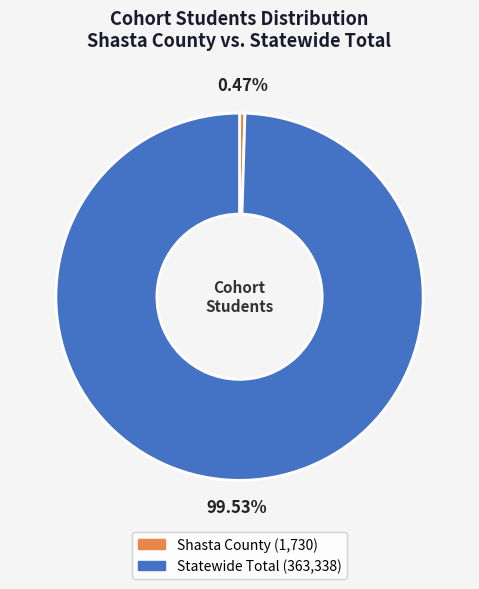

Do Shasta County and Statewide Total together represent more than half of the pie?

Yes